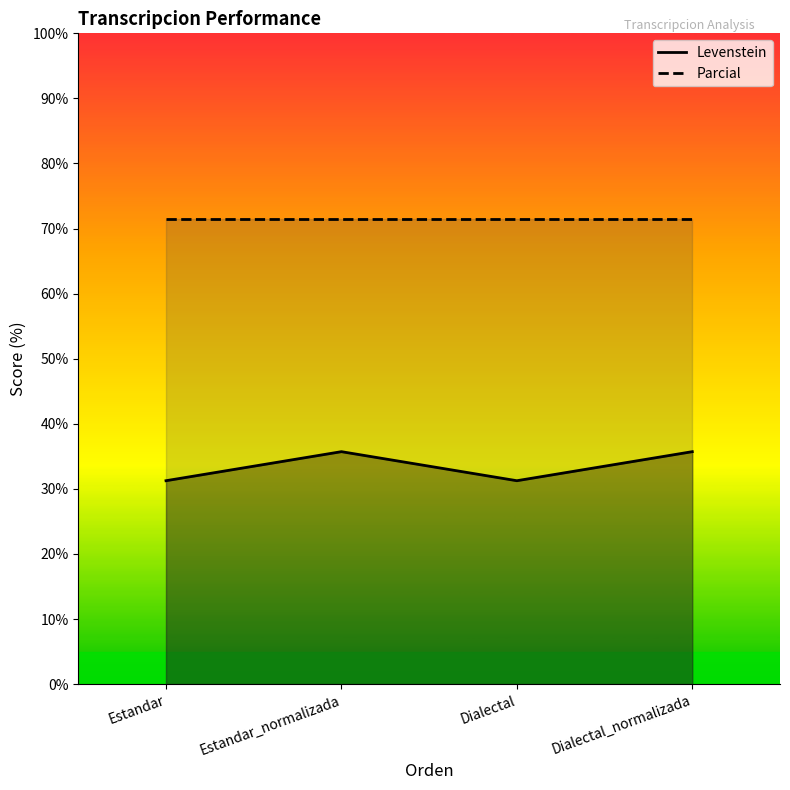

What value does the data have at Estandar?

31.2